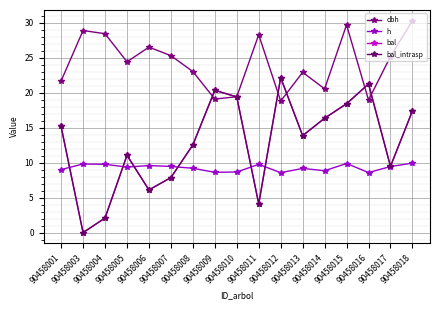

Which series changed the most between 90458006 and 90458017?

bal